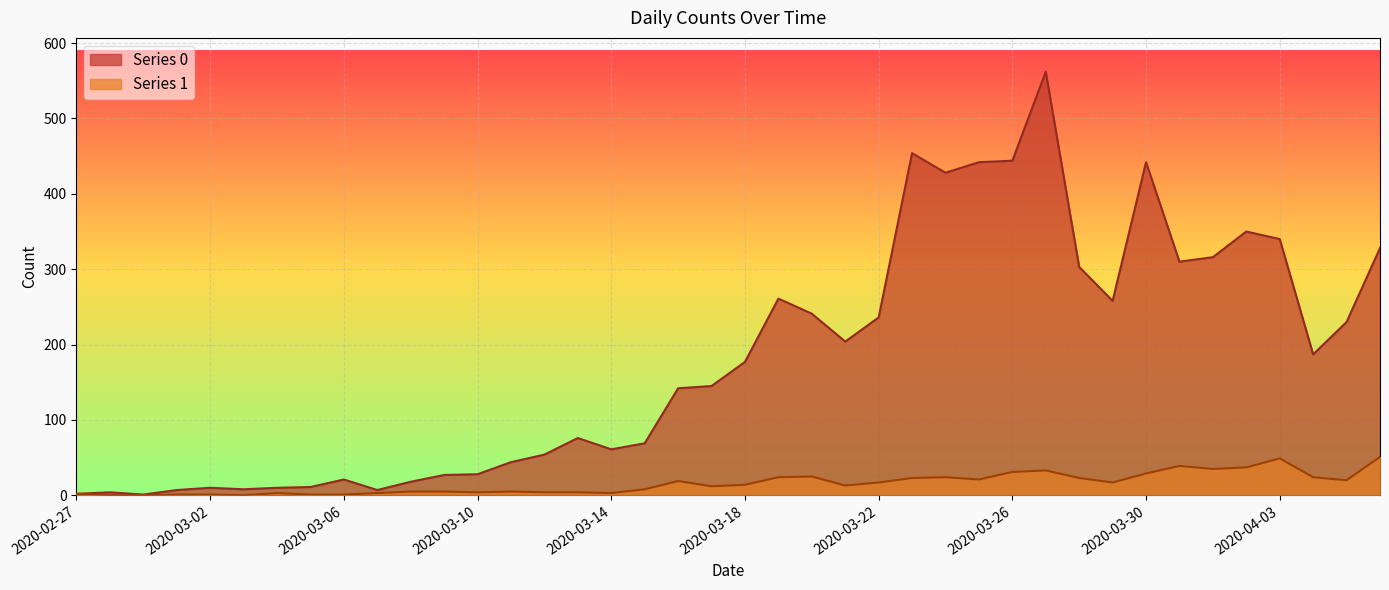

Rank the series by their maximum value, from lowest to highest.

Series 1, Series 0